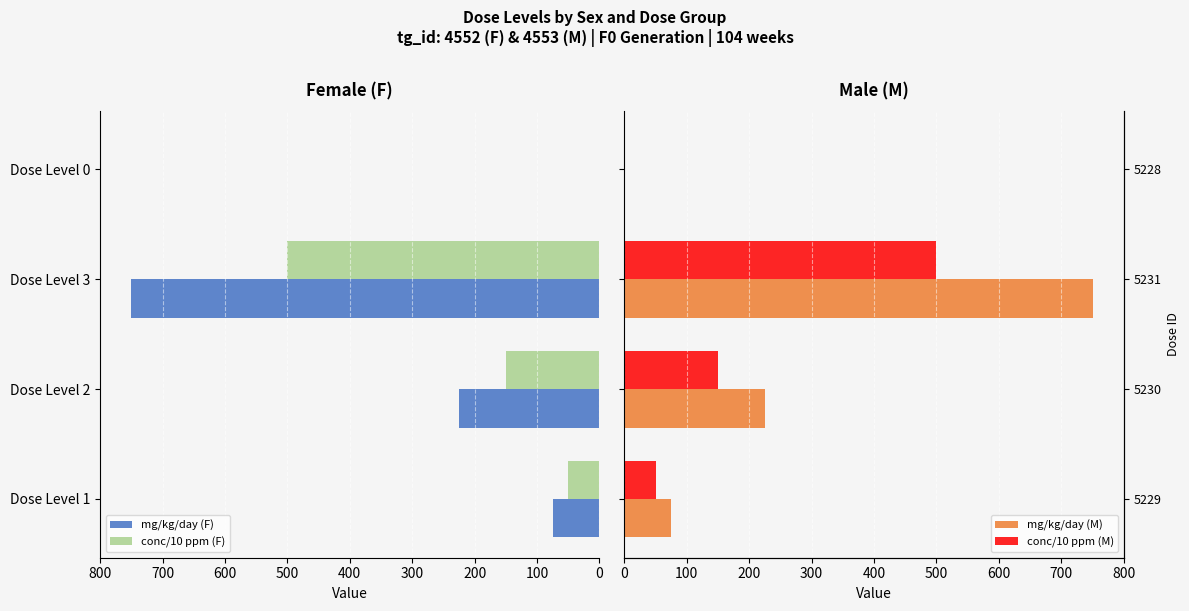

The value of conc/10 ppm (F) at Dose Level 3 is 500. True or false?

True